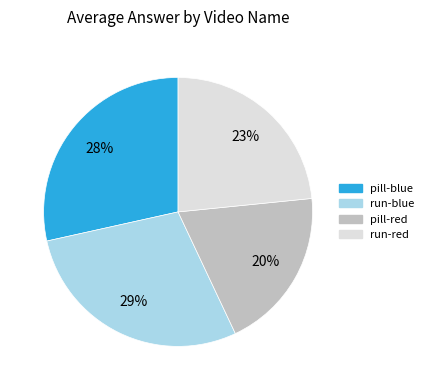

Does any single category account for the majority?

No